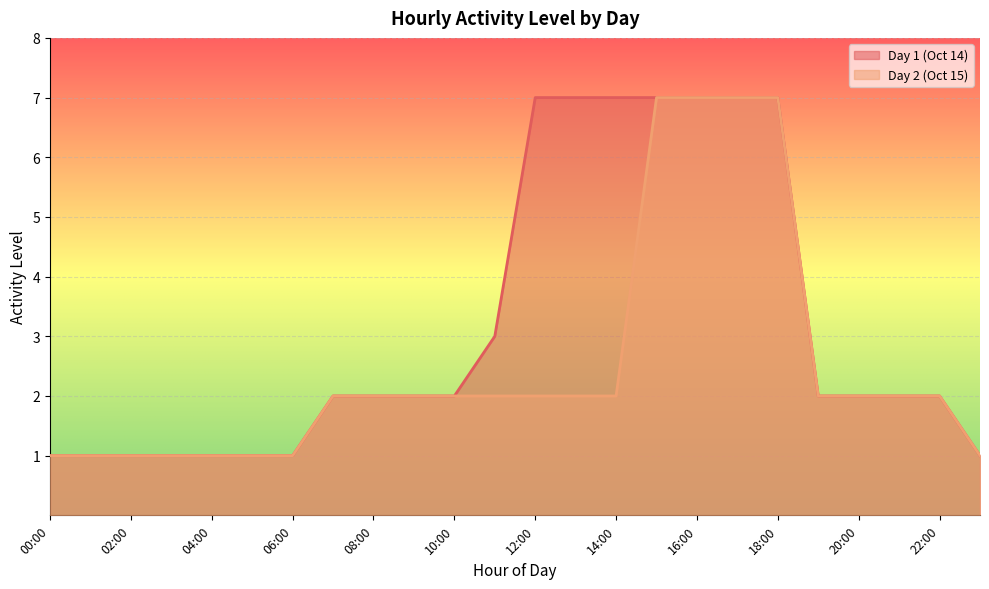

At how many categories does at least one series exceed 2?

8